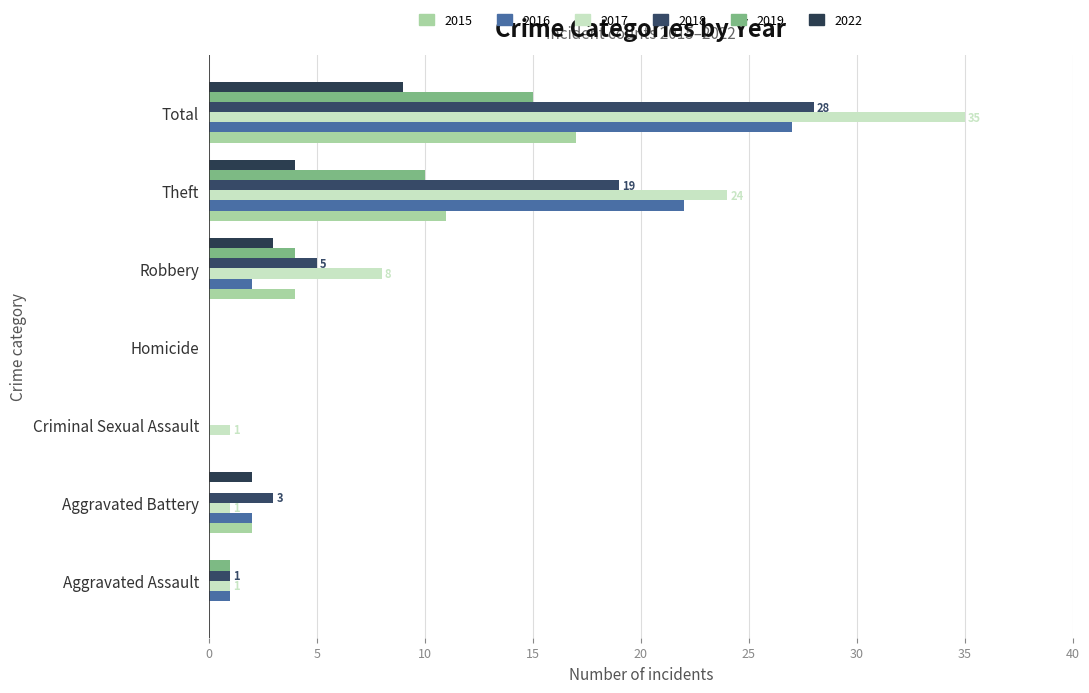

Reading left to right, extract all data points from this chart.

2015: 0	2	0	0	4	11	17
2016: 1	2	0	0	2	22	27
2017: 1	1	1	0	8	24	35
2018: 1	3	0	0	5	19	28
2019: 1	0	0	0	4	10	15
2022: 0	2	0	0	3	4	9